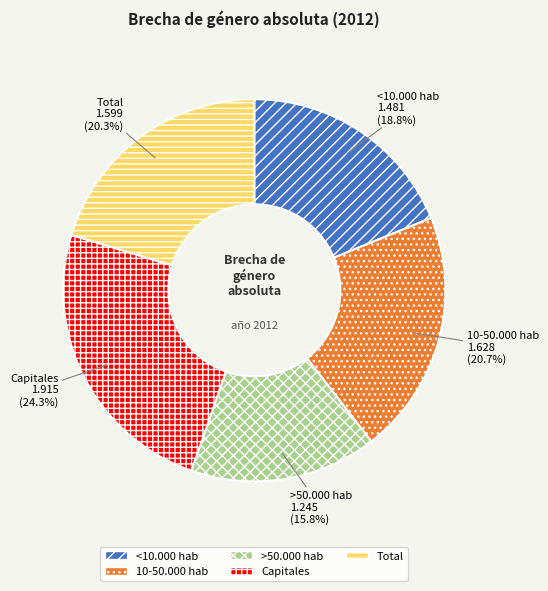

Combined, do >50.000 hab and Capitales account for over 50%?

No